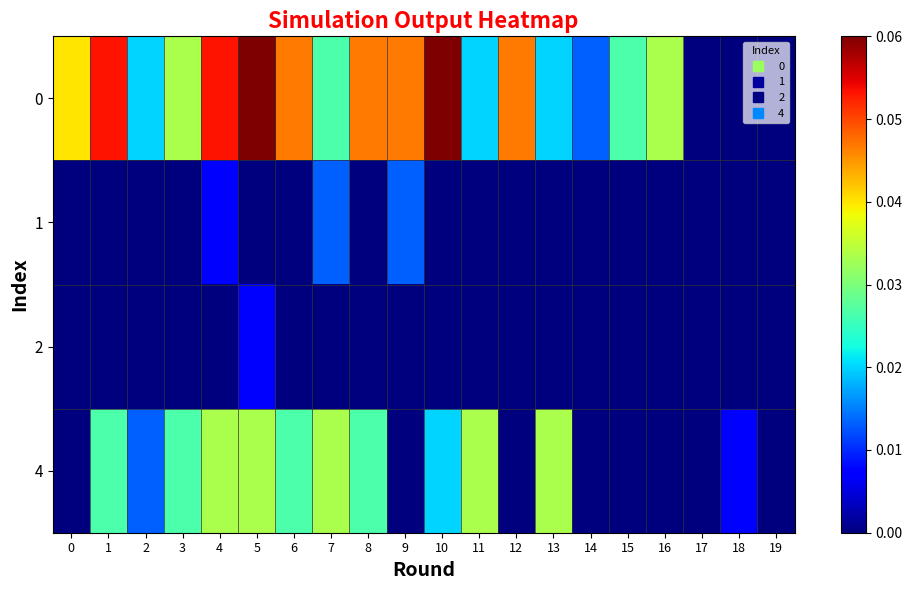

Between 3 and 18, which series saw the biggest shift?

row_0